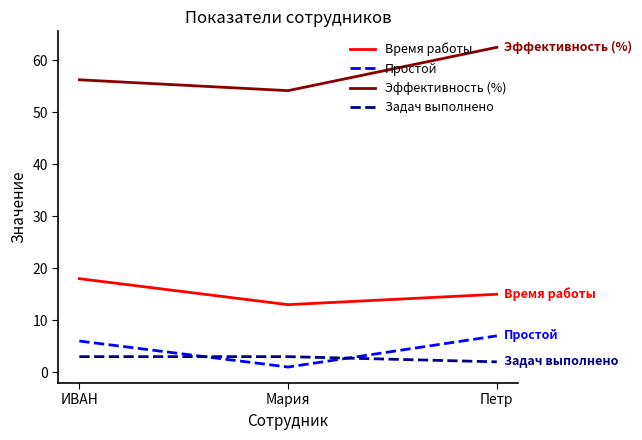

What position from the right is Мария?

2